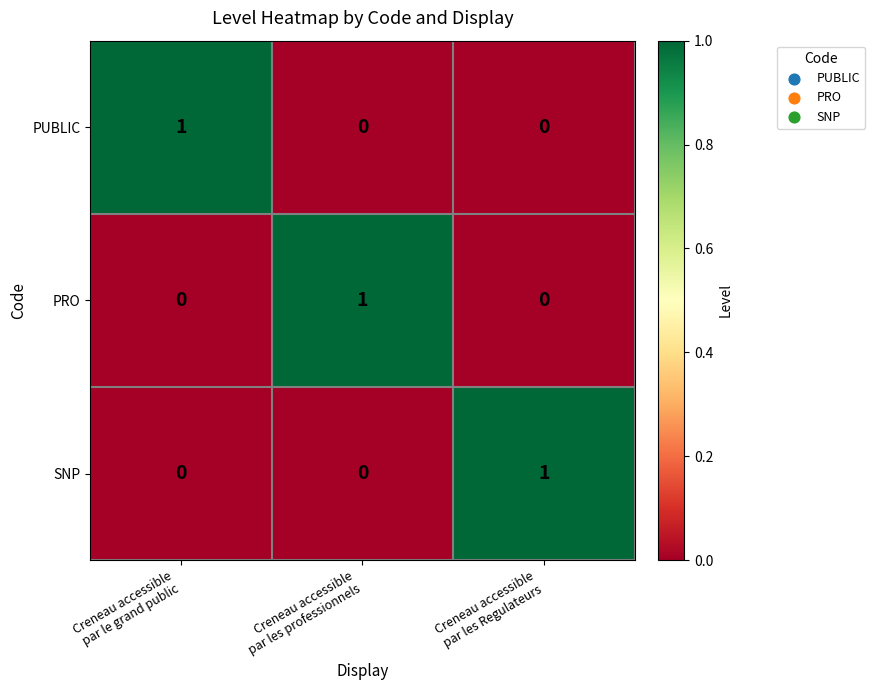

Reading left to right, transcribe all the data shown in this chart.

PUBLIC: 1	0	0
PRO: 0	1	0
SNP: 0	0	1